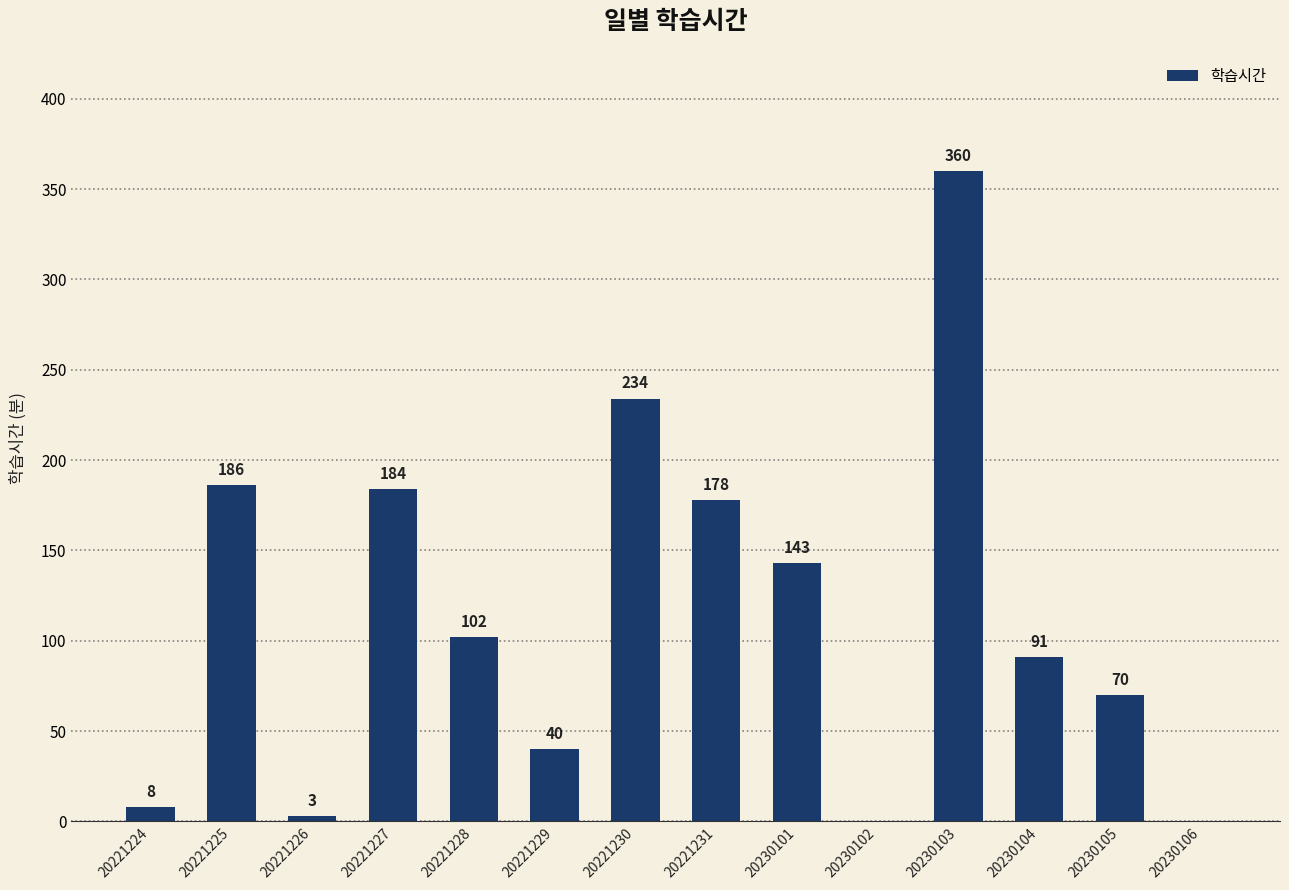

At which label does the data first exceed 102?

20221225